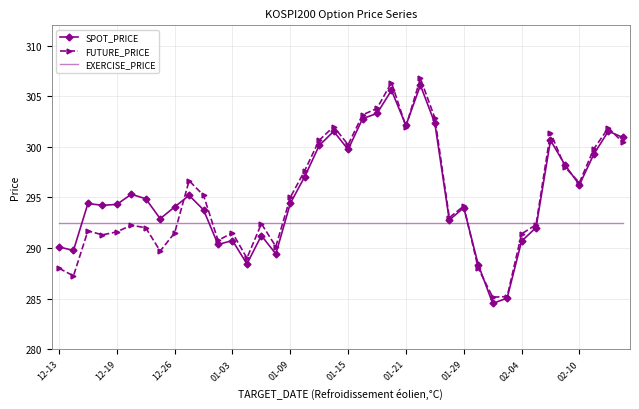

What is the lowest value of the SPOT_PRICE series?

284.5